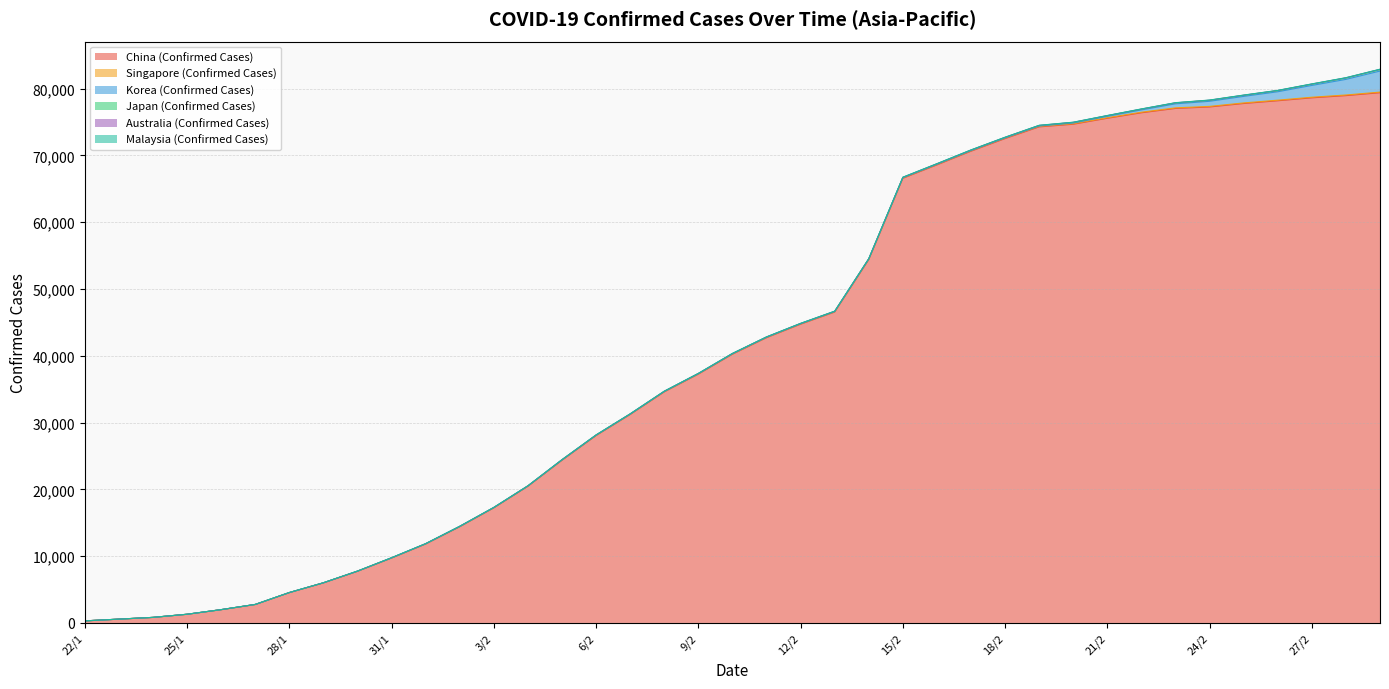

At which label does China (Confirmed Cases) first exceed 40235?

11/2